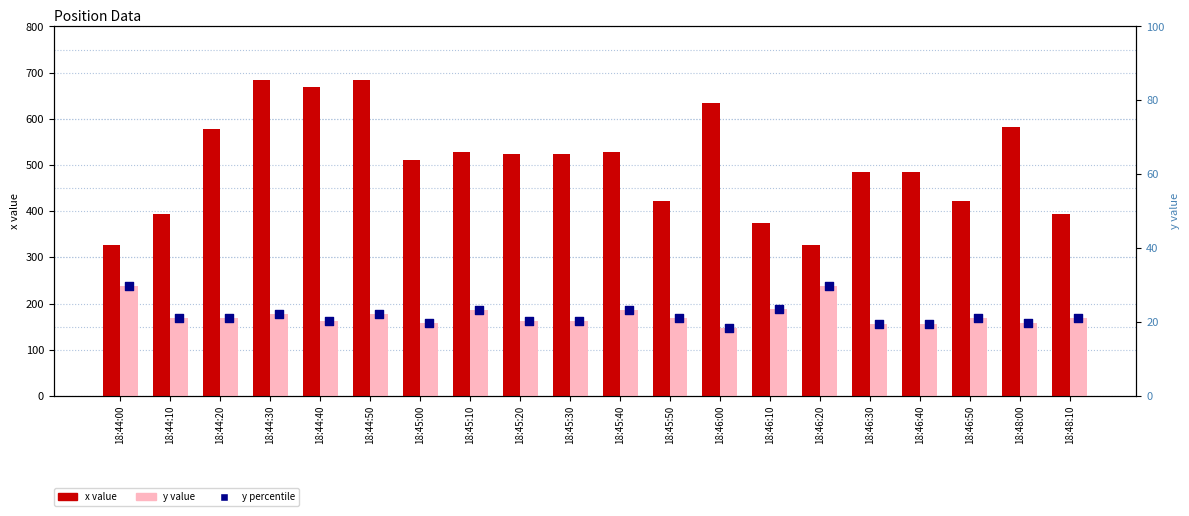

Which series contains the lowest Y value?

y percentile